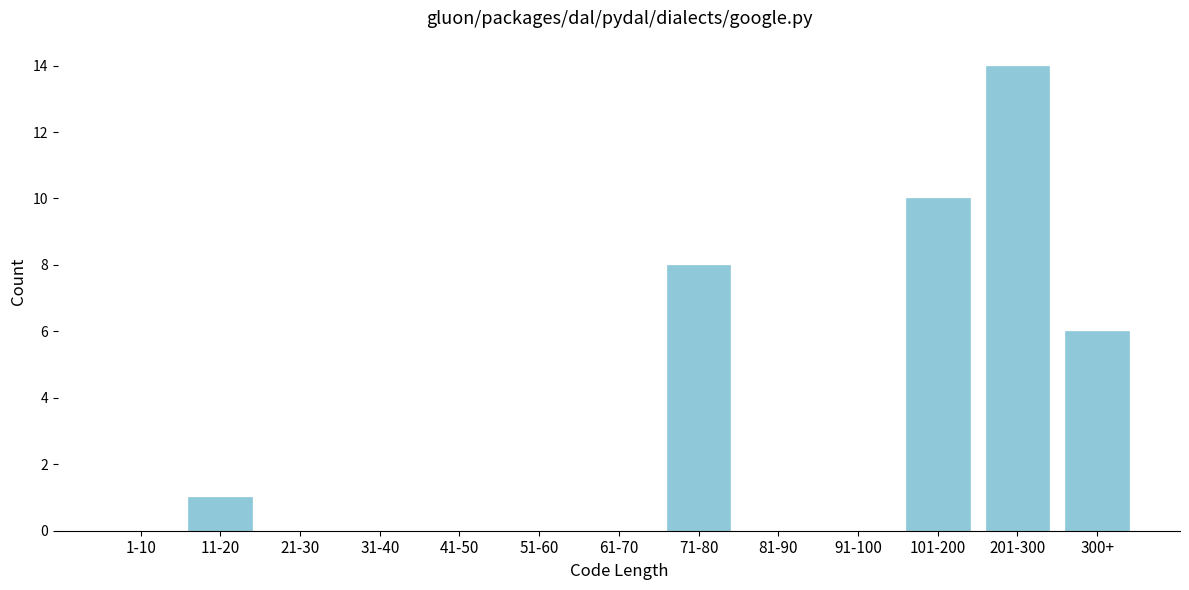

Reading right to left, extract all data points from this chart.

300+=6	201-300=14	101-200=10	91-100=0	81-90=0	71-80=8	61-70=0	51-60=0	41-50=0	31-40=0	21-30=0	11-20=1	1-10=0